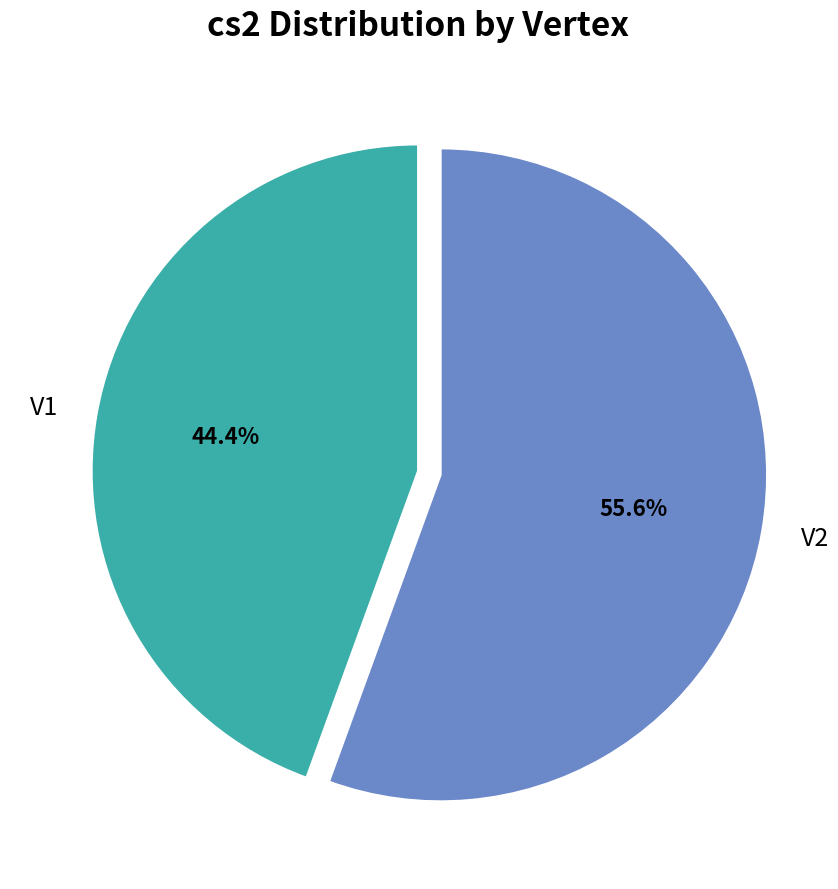

How many slices are in this pie chart?

2